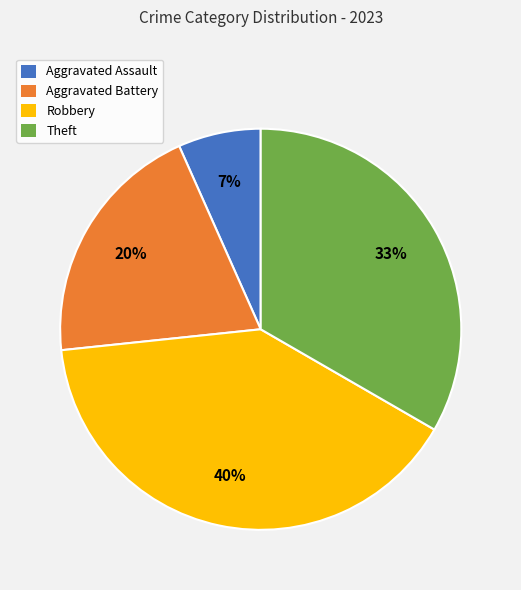

Does Theft represent more than half of the total?

No